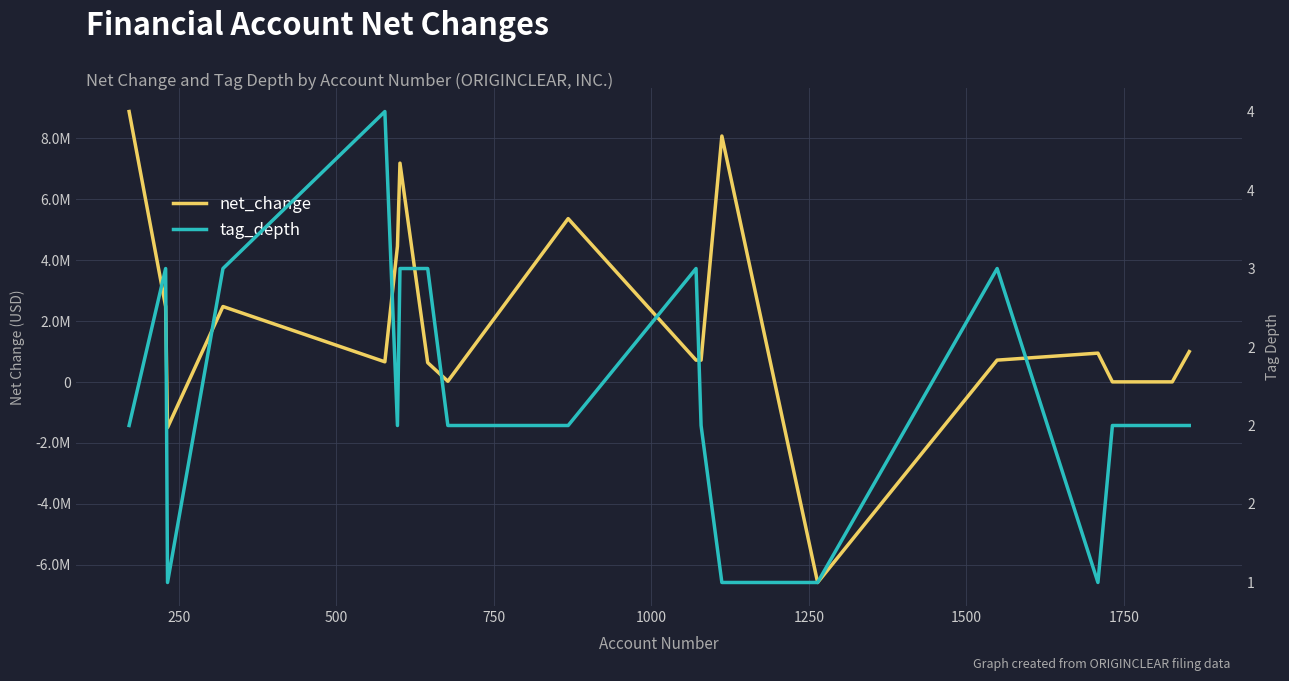

How many interior local peaks does the tag_depth series have?

4